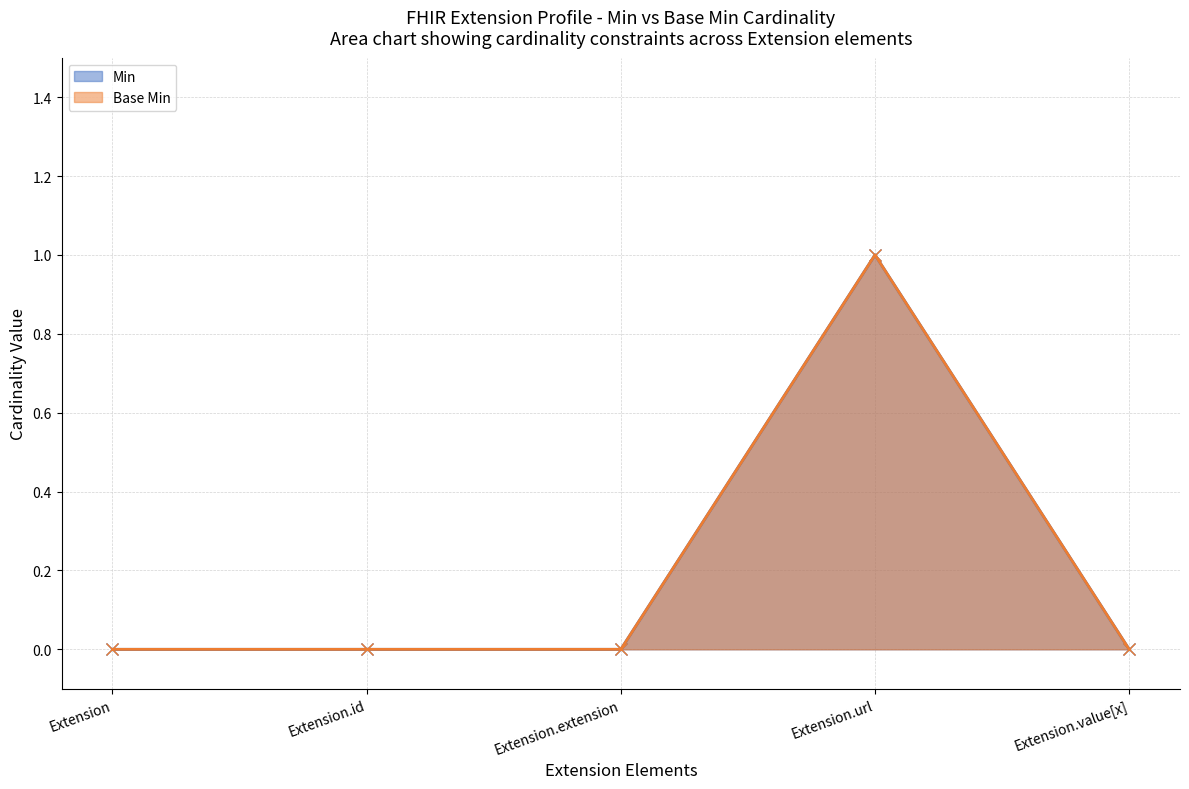

How many lines are shown in the chart?

2